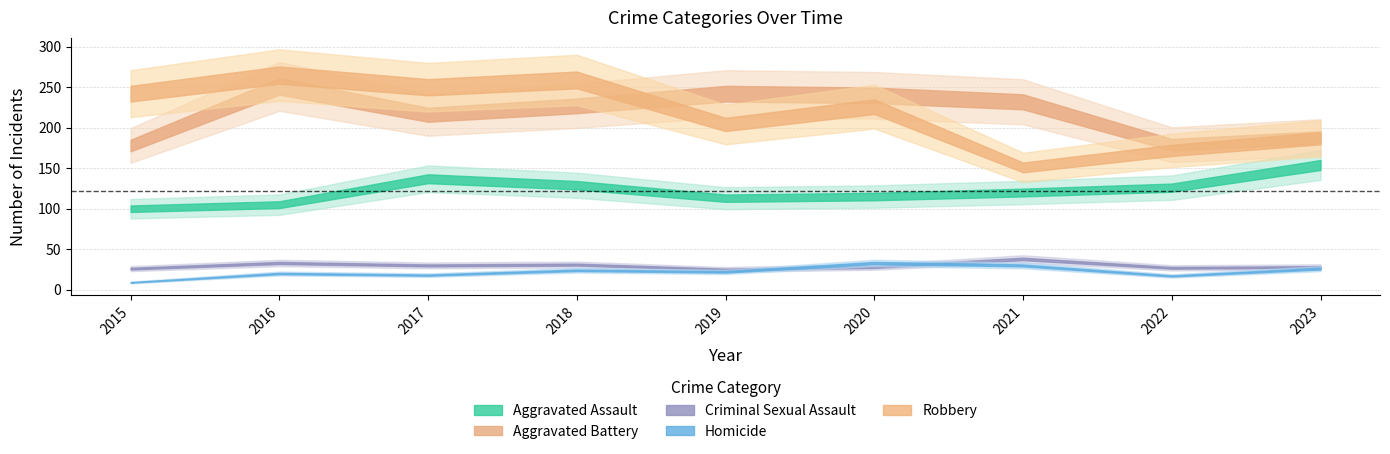

Reading left to right, what are all the values shown in this chart?

Aggravated Assault: 2015=100	2016=105	2017=137	2018=129	2019=113	2020=115	2021=120	2022=126	2023=154
Aggravated Battery: 2015=178	2016=251	2017=216	2018=227	2019=242	2020=240	2021=232	2022=179	2023=188
Criminal Sexual Assault: 2015=26	2016=33	2017=30	2018=31	2019=25	2020=28	2021=38	2022=27	2023=28
Homicide: 2015=9	2016=20	2017=18	2018=24	2019=22	2020=33	2021=30	2022=17	2023=26
Robbery: 2015=242	2016=265	2017=250	2018=259	2019=204	2020=226	2021=151	2022=172	2023=187